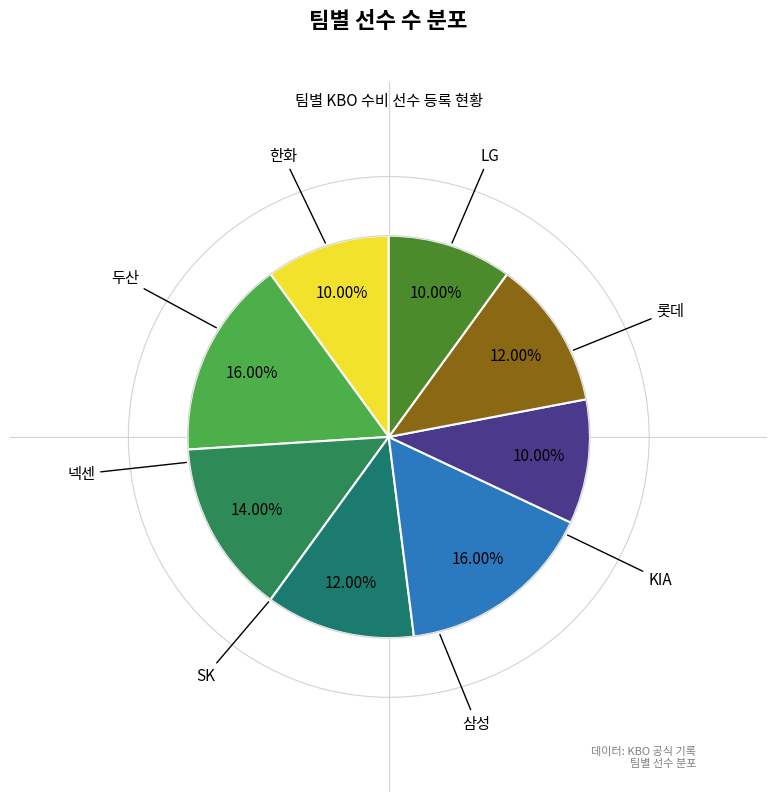

To the nearest percent, what is the difference between the largest and smallest slice percentages?

6%